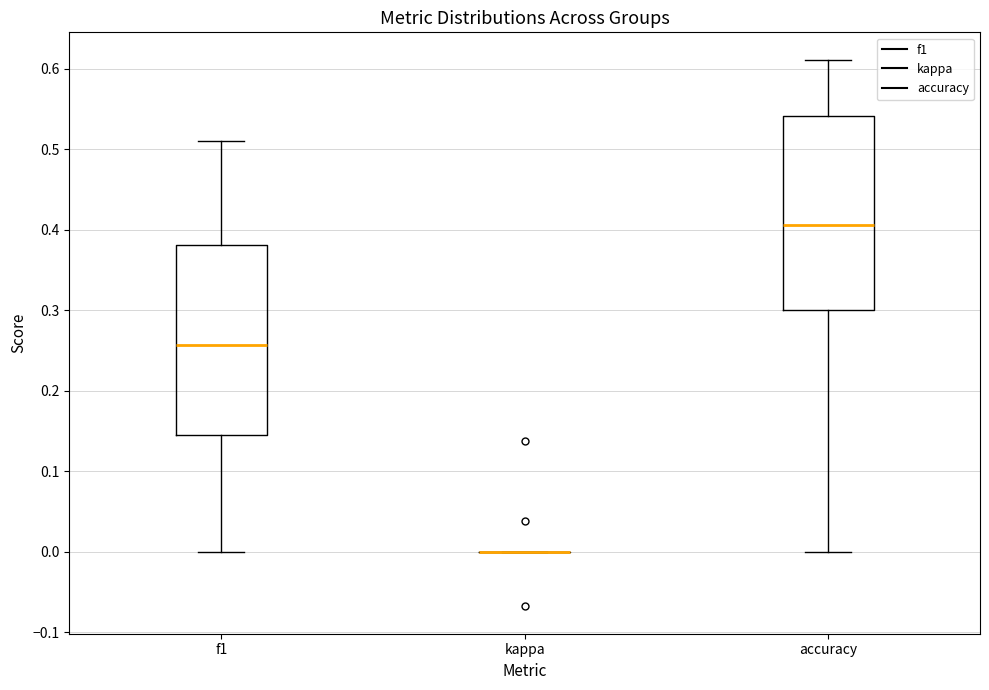

Reading left to right, transcribe this box plot: for each box, give where its median line is, the range the box spans, and where its two whiskers end, as read against the y-axis. The values are not printed on the chart, so give them approximately, as read against the axis.

f1: median 0.26, box 0.14 to 0.38, whiskers 0.00 to 0.51
kappa: box collapsed to a line at 0.00, whiskers 0.00 to 0.00
accuracy: median 0.41, box 0.30 to 0.54, whiskers 0.00 to 0.61